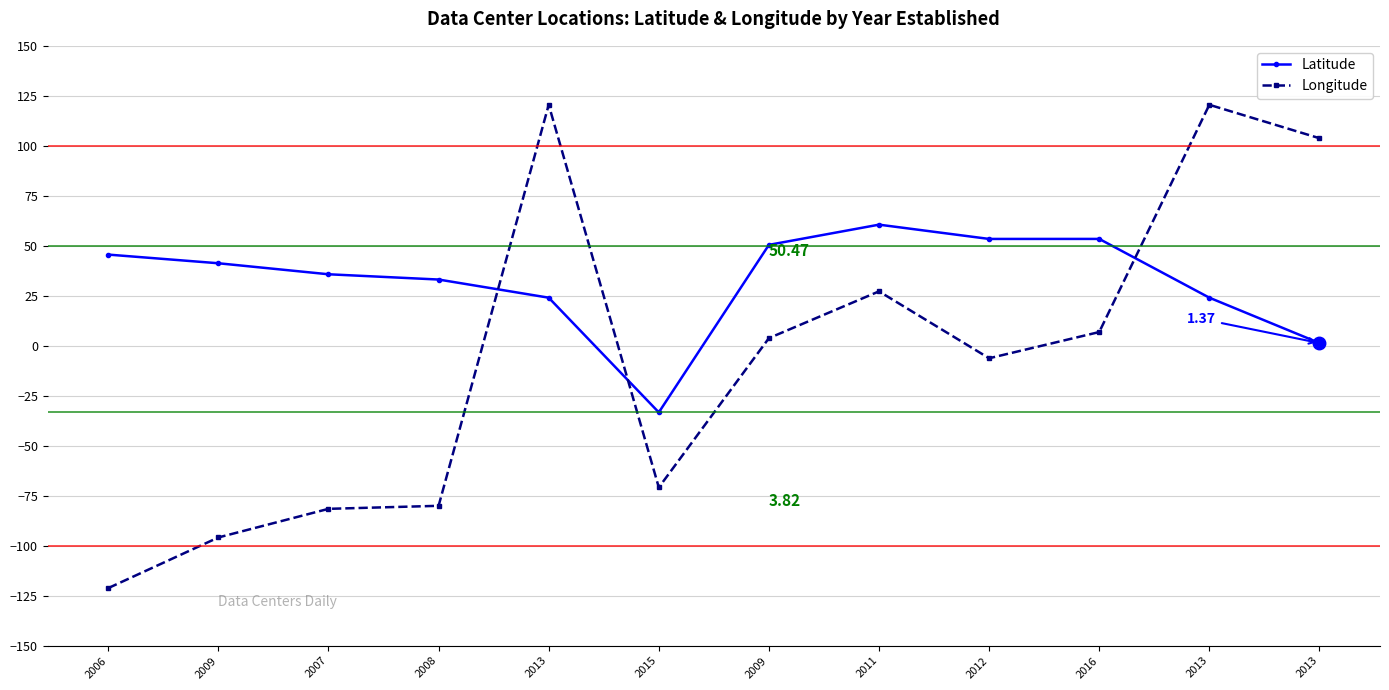

What value does the Latitude series have at 2006?

45.6